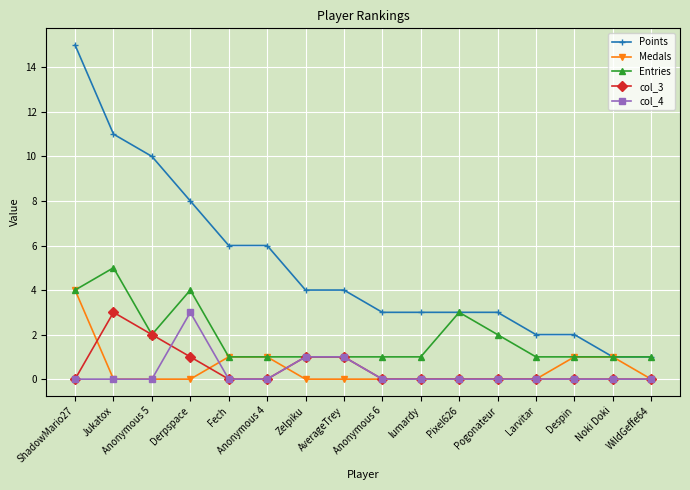

How many categories are shown in the chart?

16